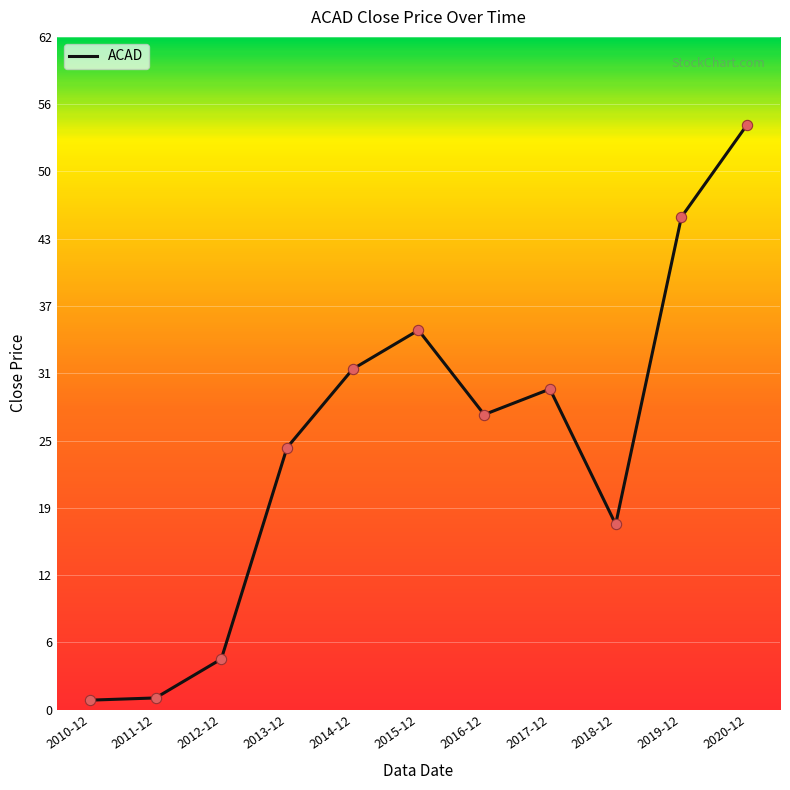

Approximately how many times larger is the value at 2010-12 compared to 2012-12?

0.2